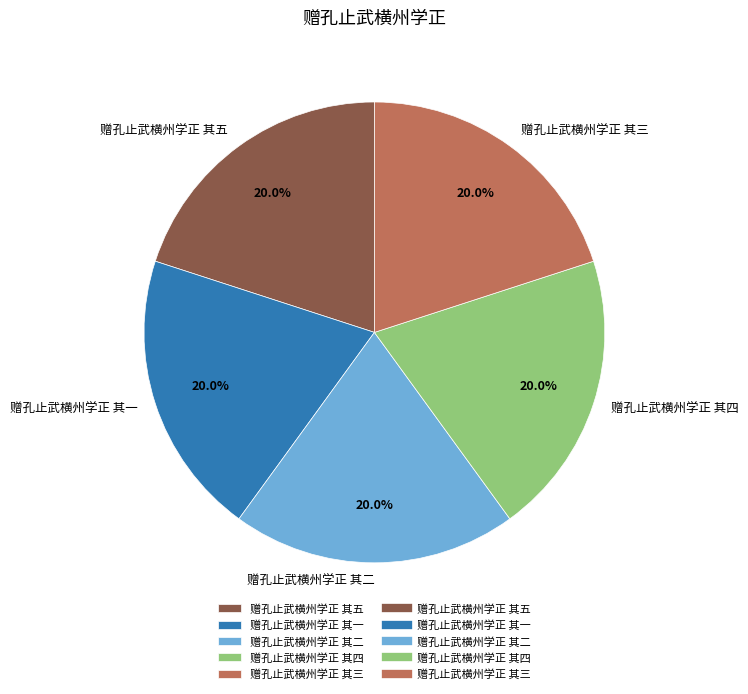

To the nearest percent, what is the combined percentage of 赠孔止武横州学正 其一 and 赠孔止武横州学正 其五?

40%